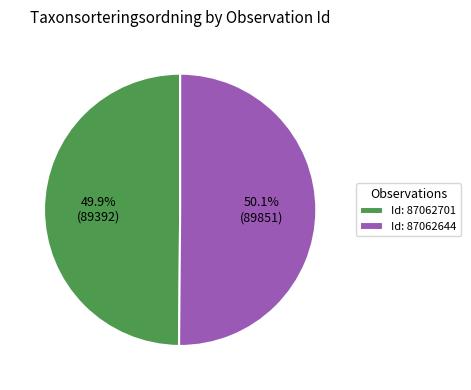

Is there a majority slice in this chart?

Yes